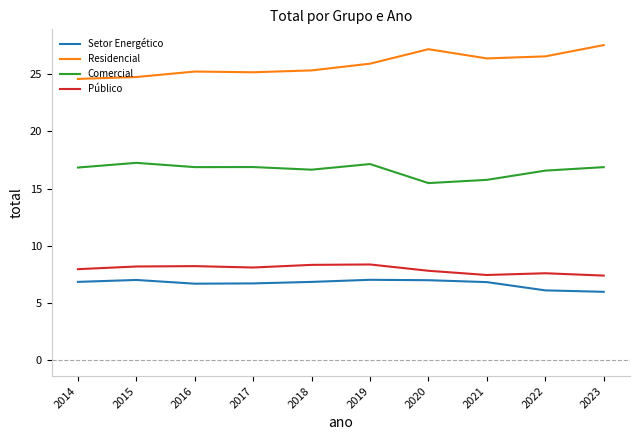

What are all the series names shown in the legend?

Setor Energético, Residencial, Comercial, Público